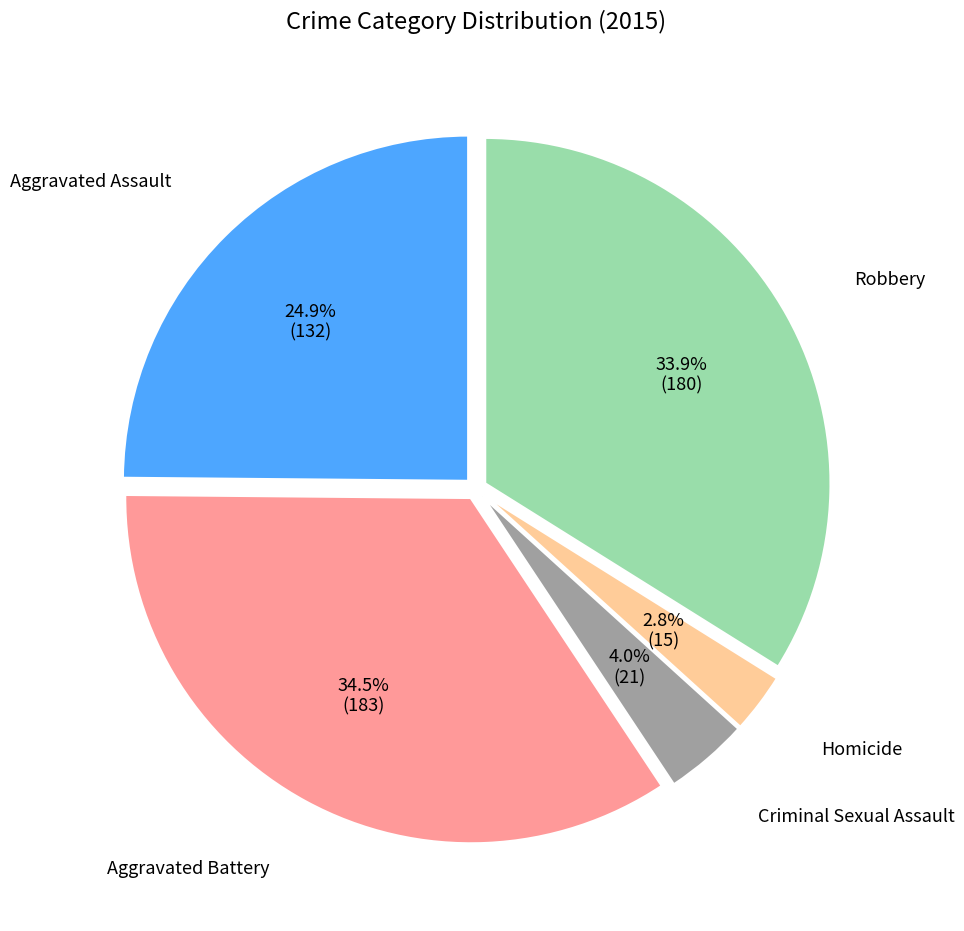

Is there a majority slice in this chart?

No